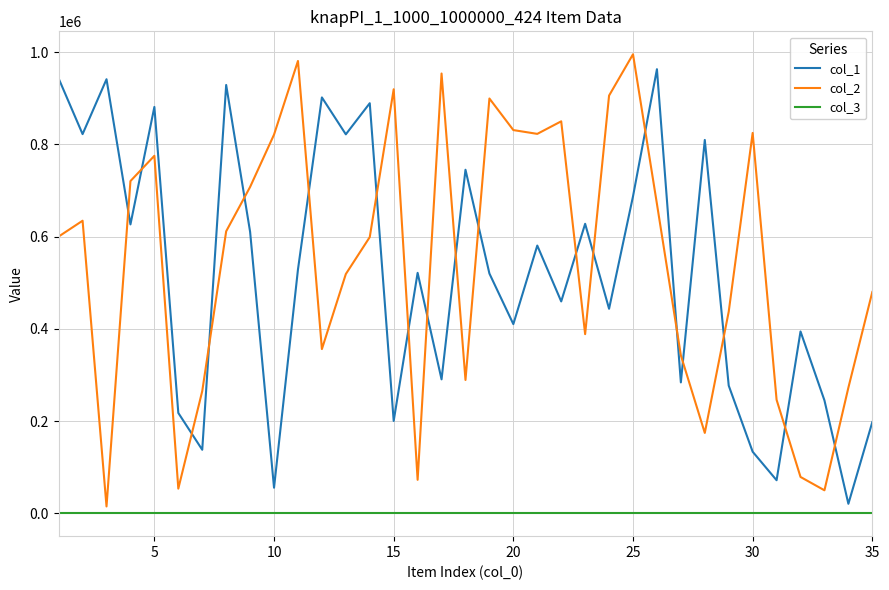

Which series has the largest range (max minus min)?

col_2